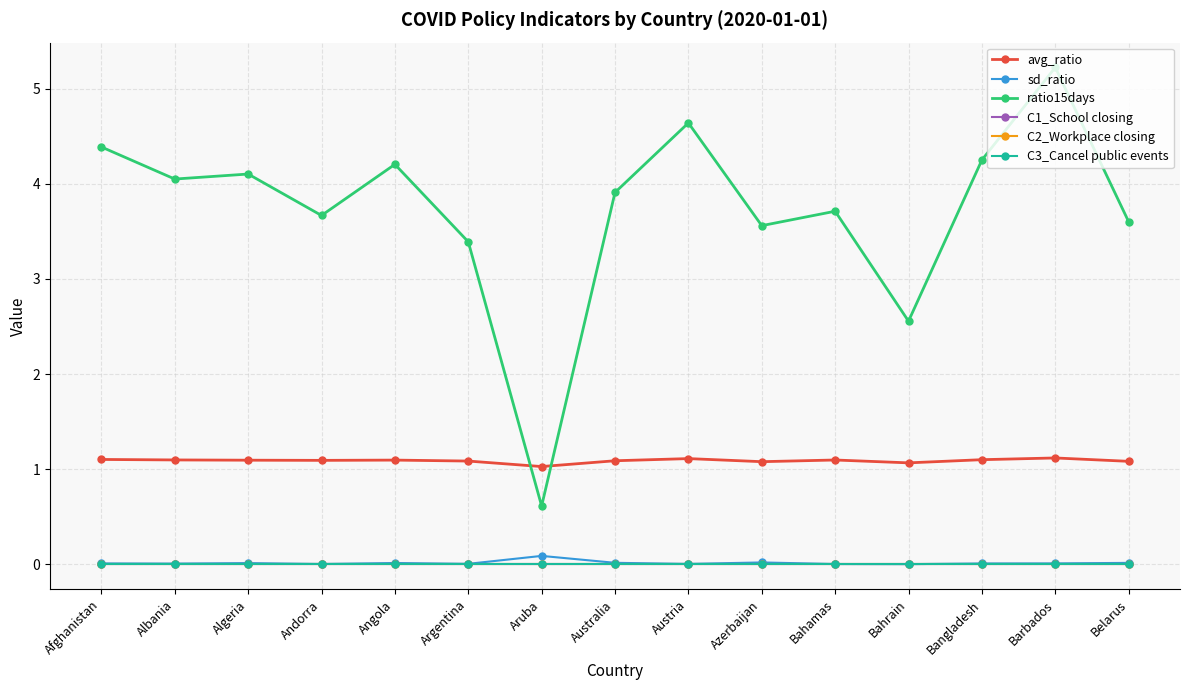

What is the greatest value displayed?

5.2